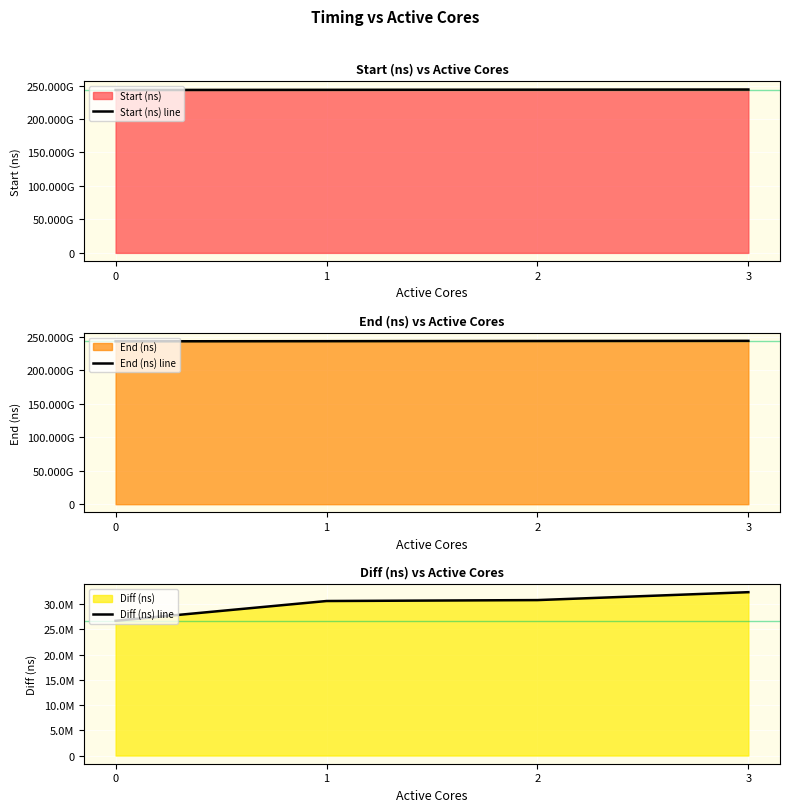

True or false: Diff (ns) line and End (ns) line intersect in this chart.

False